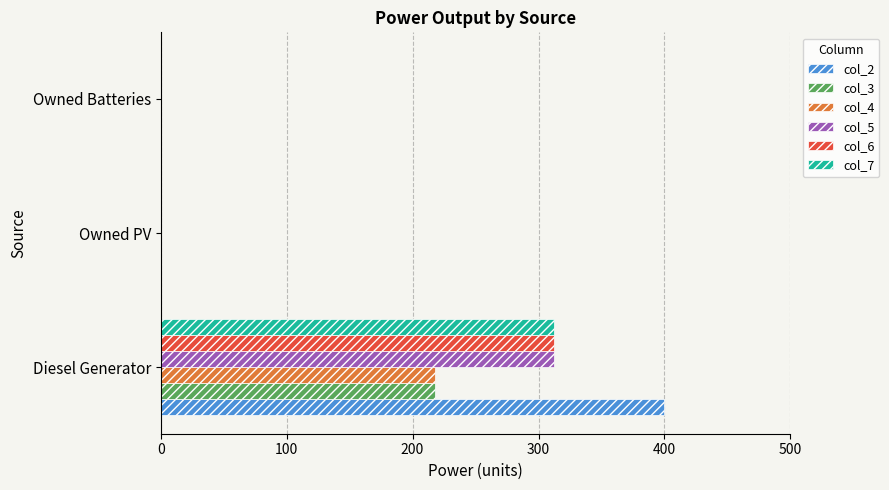

What is the sum of the col_7 values at Diesel Generator and Owned Batteries?

312